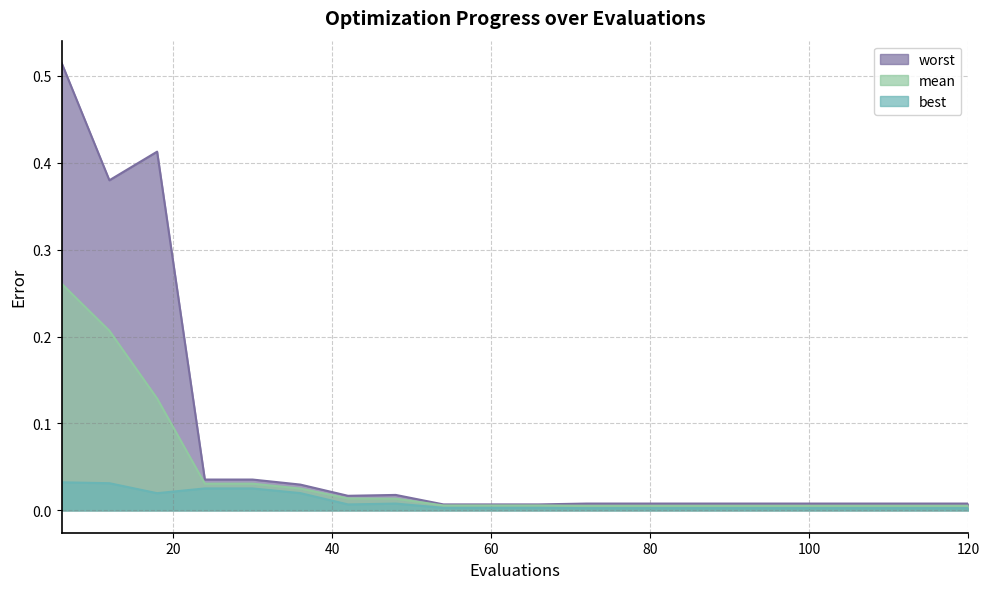

In worst, how many points are lower than both neighbors (excluding endpoints)?

2